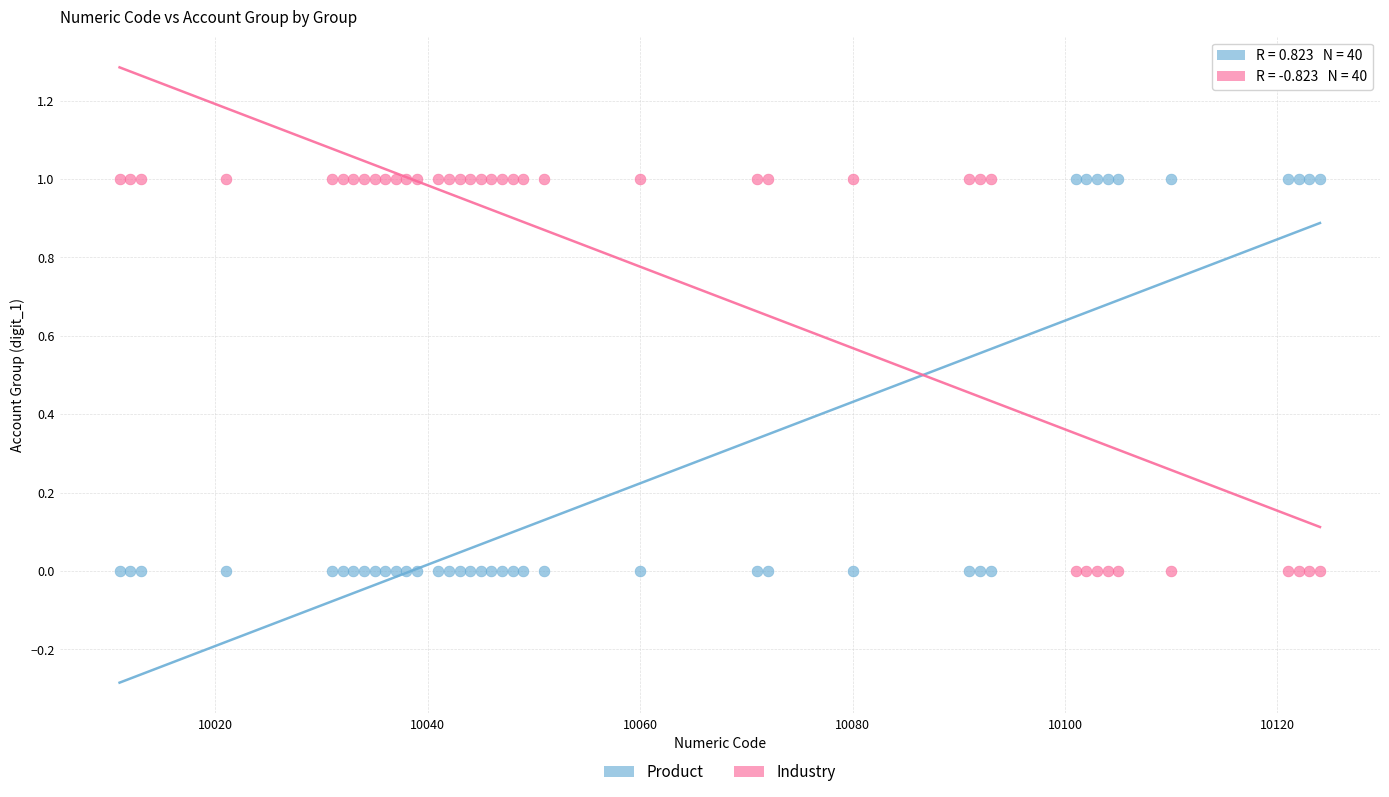

What is the X range (max minus min) for the scatter plot?

113